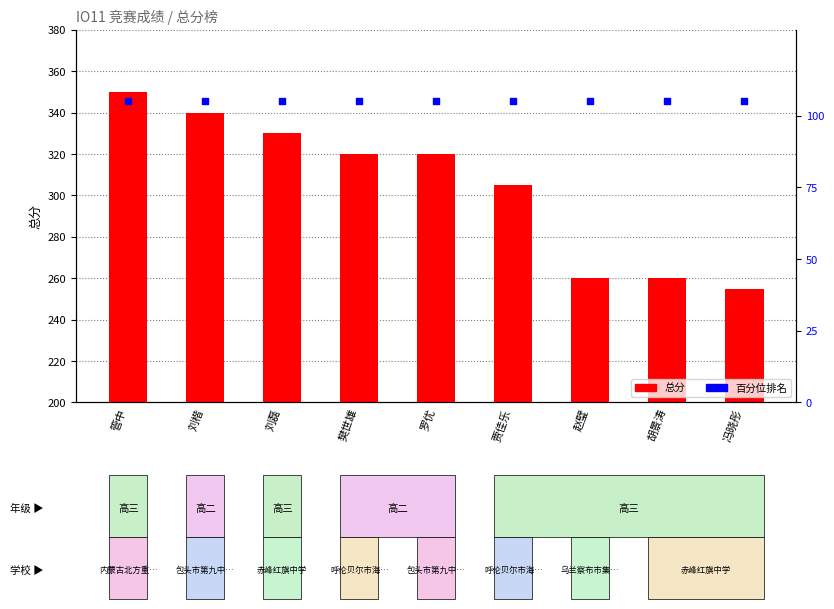

What are all the series names shown in the legend?

总分, 百分位排名